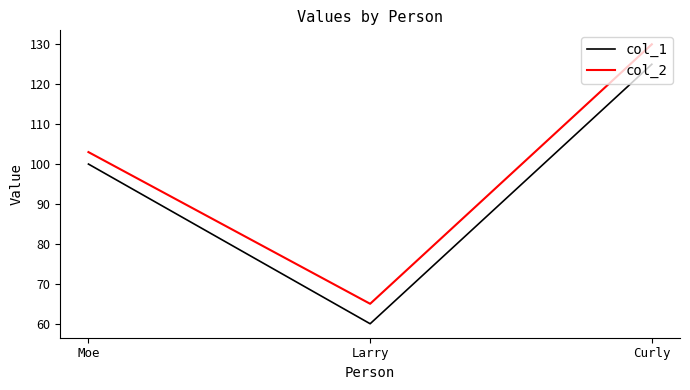

How many lines are shown in the chart?

2